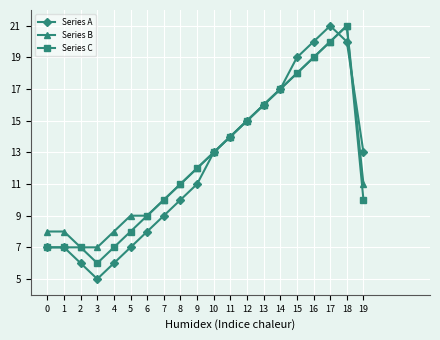

Reading left to right, what are all the values shown in this chart?

Series A: 0=7	1=7	2=6	3=5	4=6	5=7	6=8	7=9	8=10	9=11	10=13	11=14	12=15	13=16	14=17	15=19	16=20	17=21	18=20	19=13
Series B: 0=8	1=8	2=7	3=7	4=8	5=9	6=9	7=10	8=11	9=12	10=13	11=14	12=15	13=16	14=17	15=18	16=19	17=20	18=21	19=11
Series C: 0=7	1=7	2=7	3=6	4=7	5=8	6=9	7=10	8=11	9=12	10=13	11=14	12=15	13=16	14=17	15=18	16=19	17=20	18=21	19=10